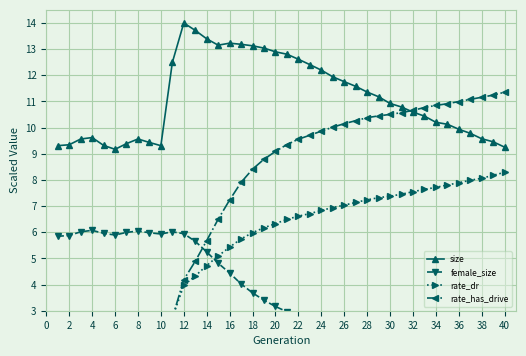

What are all the series names shown in the legend?

size, female_size, rate_dr, rate_has_drive